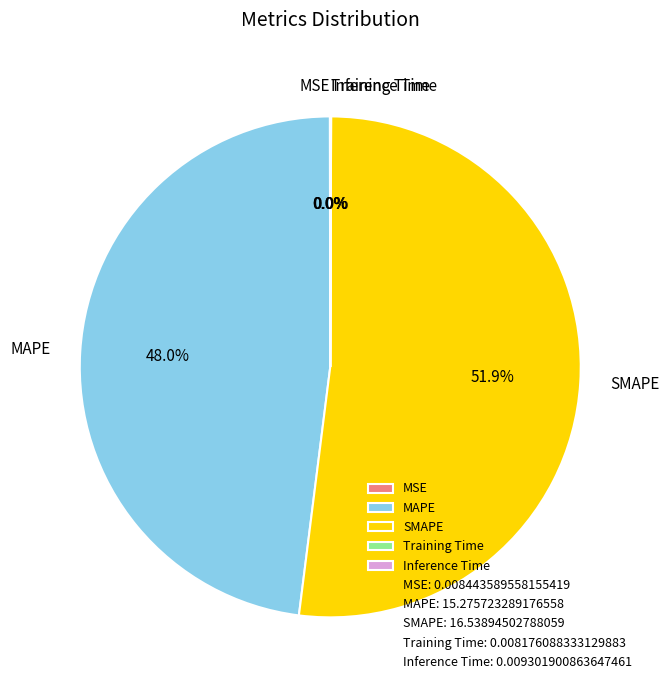

Is MAPE the majority of the pie?

No